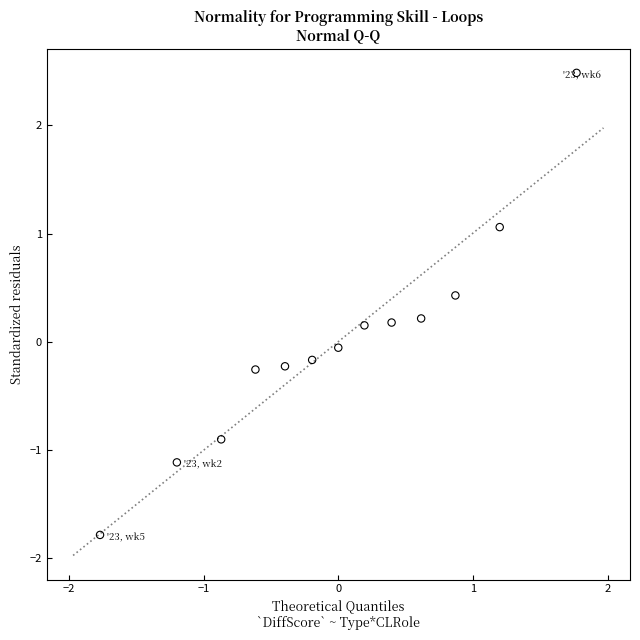

What is the range of X values (max minus min)?

3.5